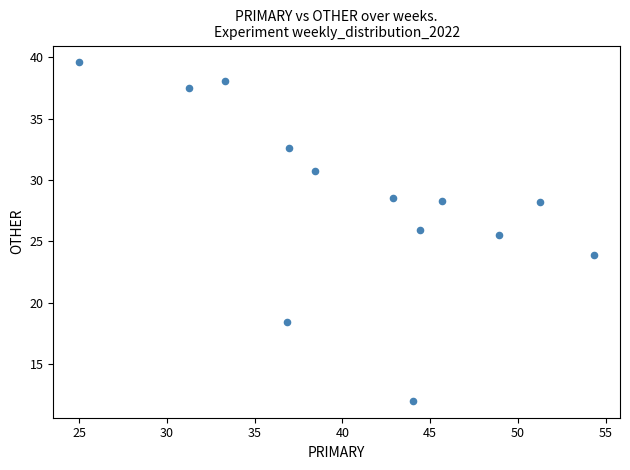

What Y value in the scatter plot is closest to 25?

25.5